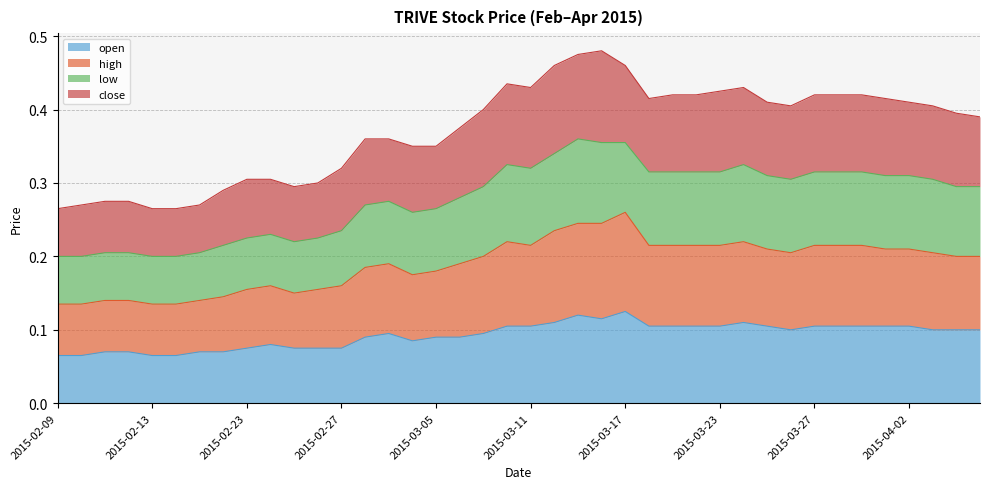

True or false: open has a value of 0.1 at 2015-04-02.

True